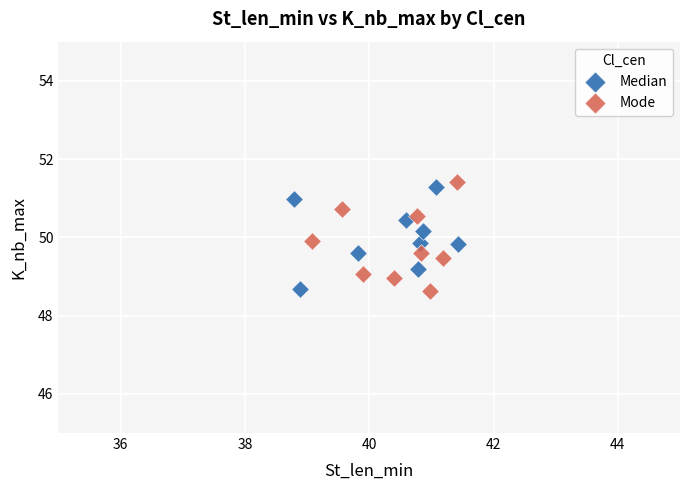

Which series contains the highest Y value?

Mode